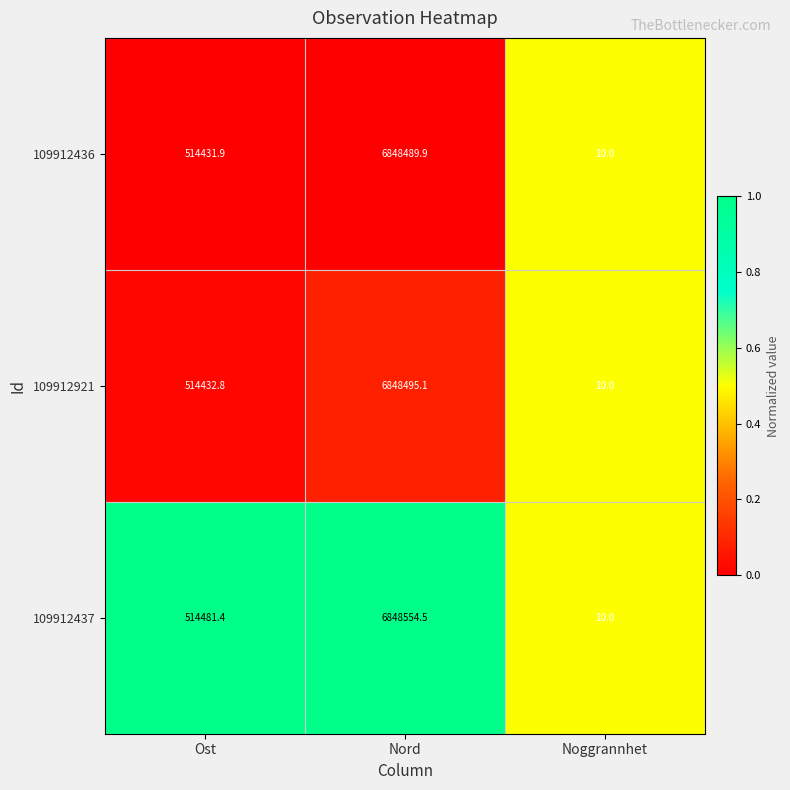

Where is 109912436 nearest to the value 3424249?

Ost